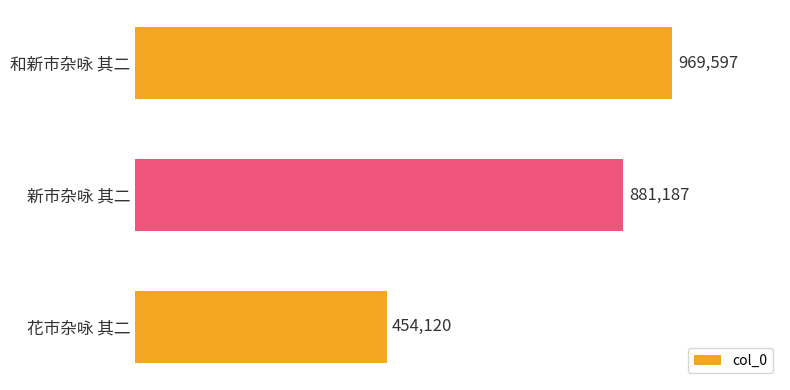

Does the chart contain any negative values?

No